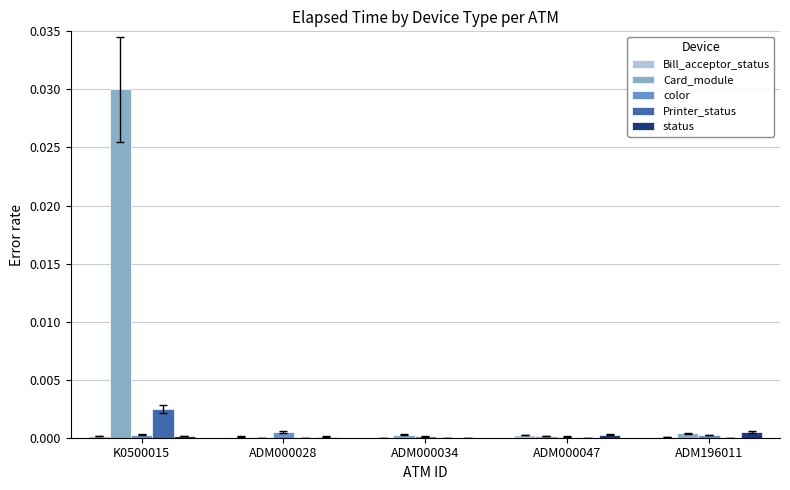

True or false: color has a value of 0.0 at ADM000034.

True